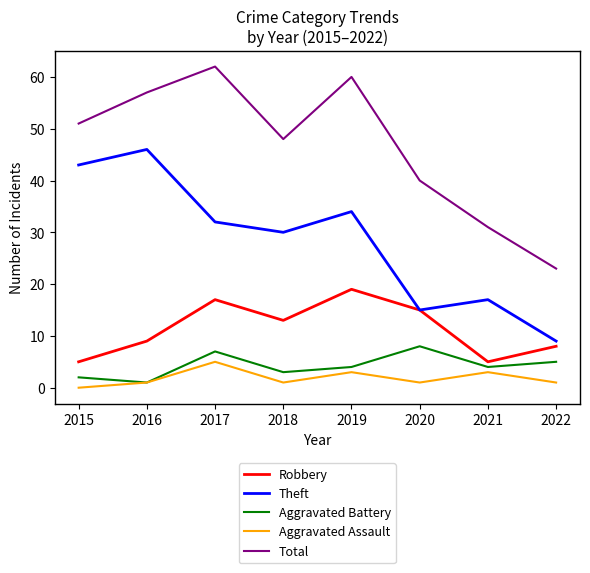

What is the difference between the highest and lowest values at 2016?

56